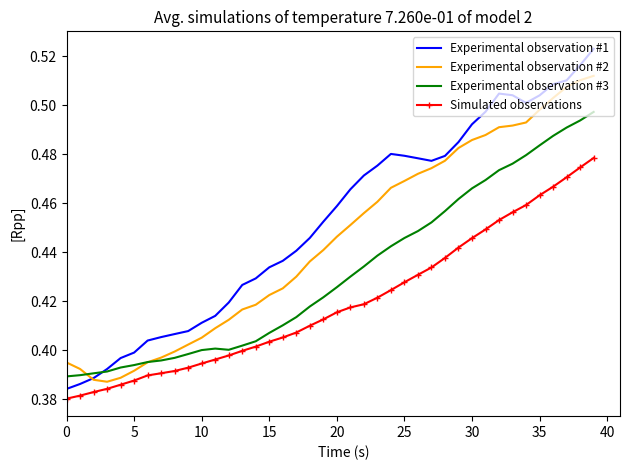

Which series has the widest spread of values?

Experimental observation #1